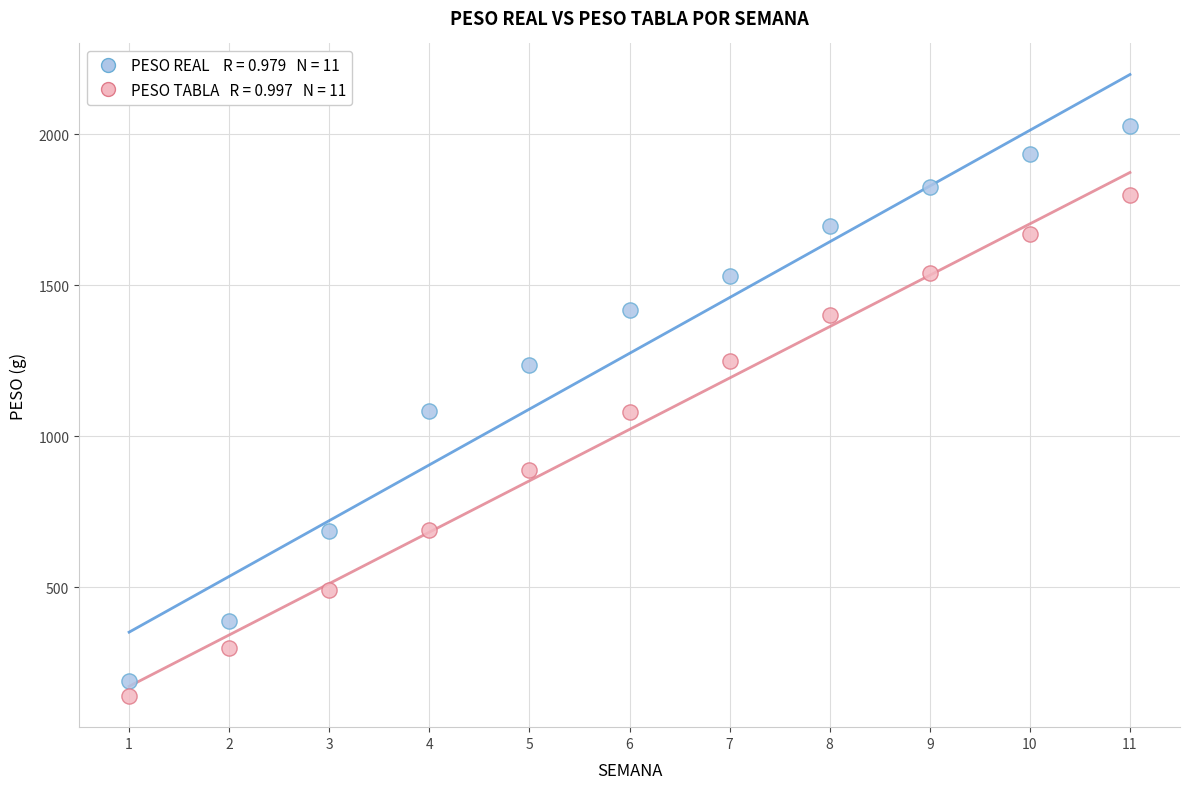

Across all data points, what is the range of Y values (max minus min)?

1888.2